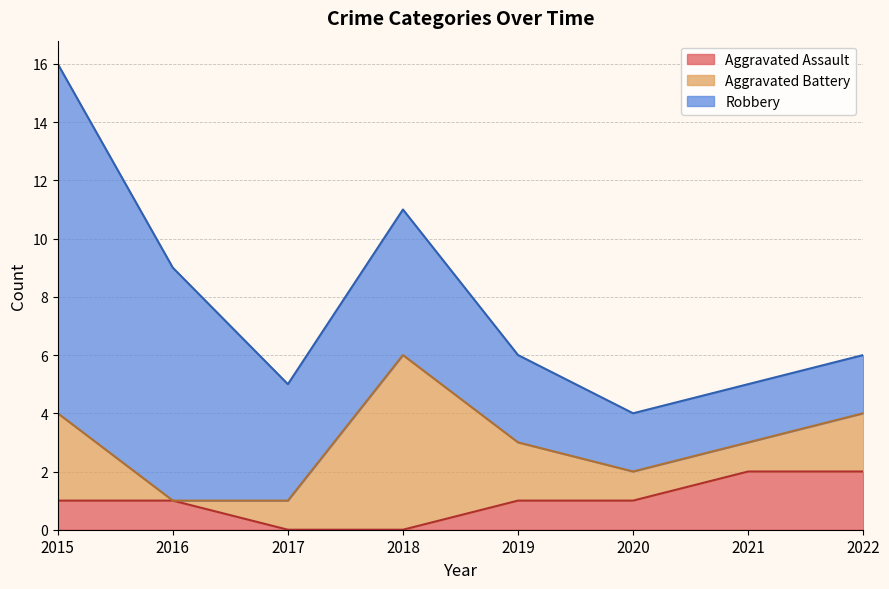

At 2021, list the series in order from smallest to largest.

Aggravated Battery, Aggravated Assault, Robbery